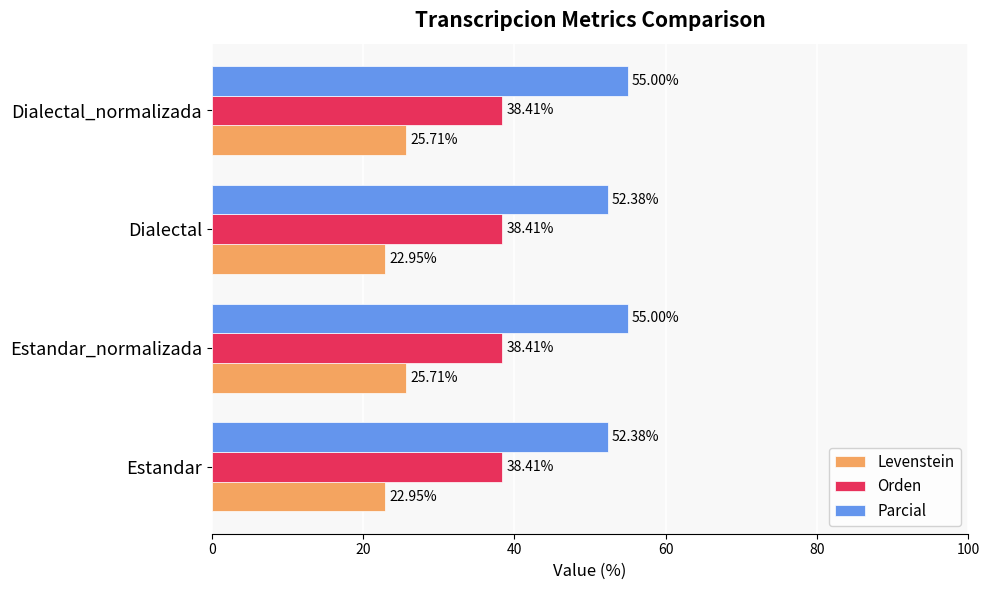

Rank the series by their average value, from lowest to highest.

Levenstein, Orden, Parcial